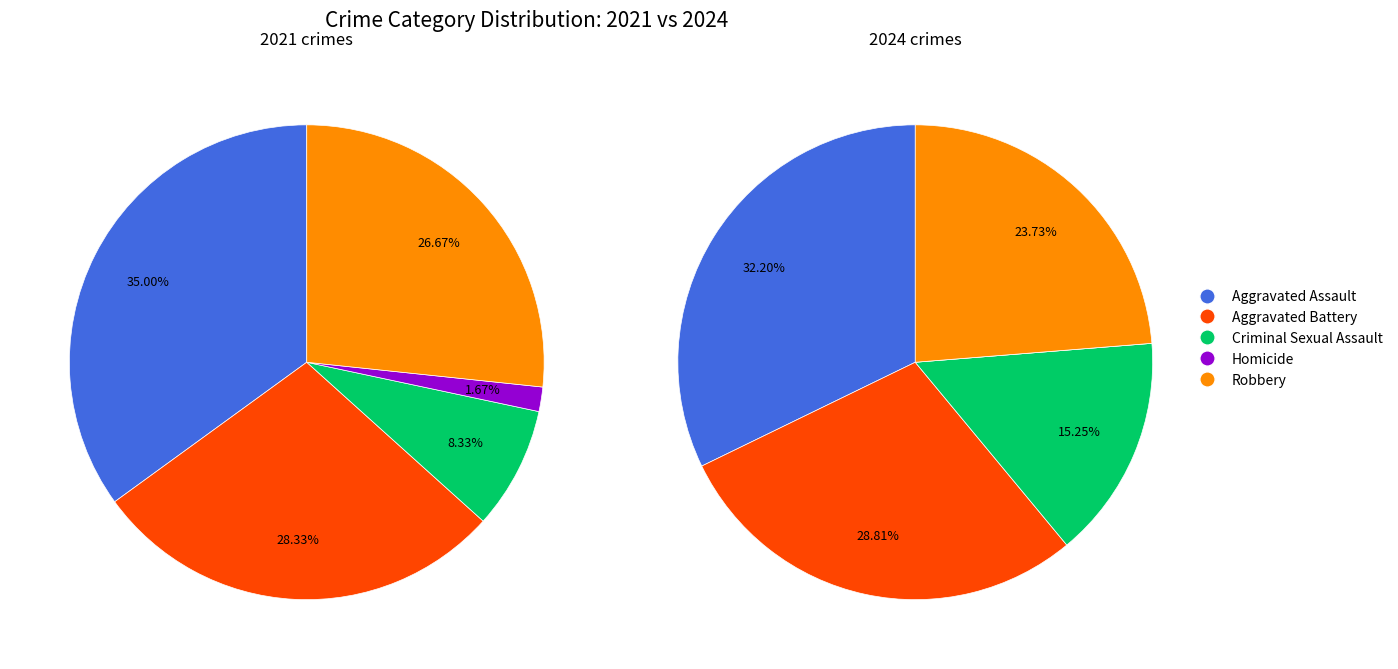

Is there any slice that represents more than half of the pie?

No